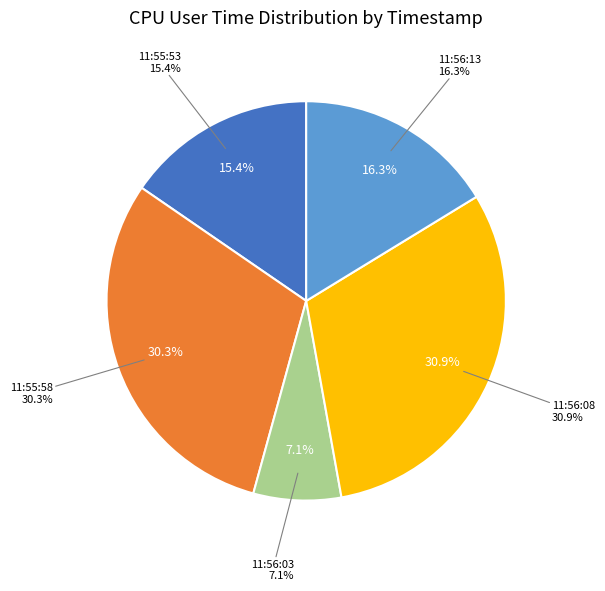

How many segments does this pie chart have?

5